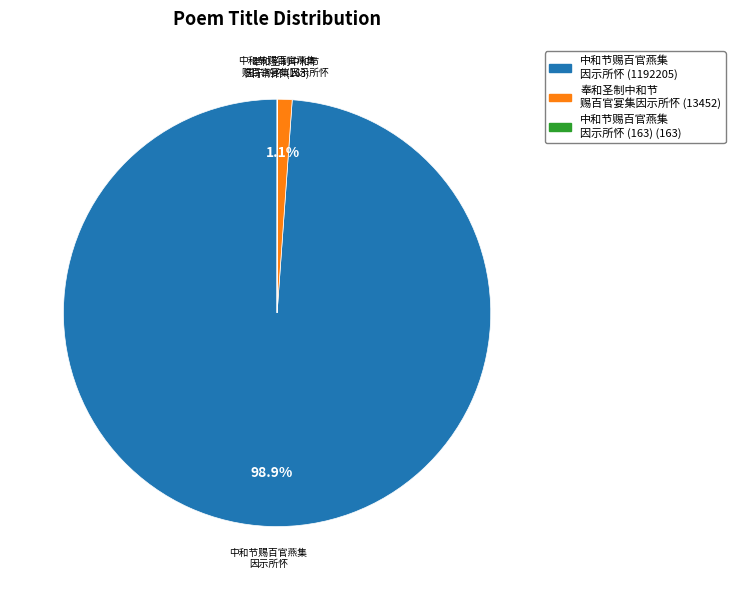

Is there any slice that represents more than half of the pie?

Yes